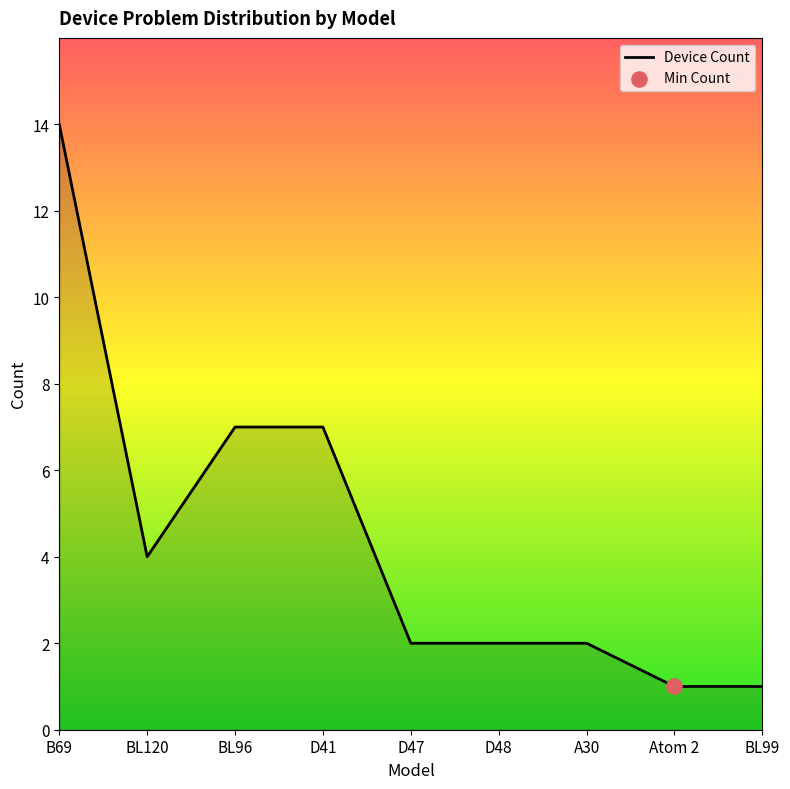

What is the ratio of the value at Atom 2 to the value at D47?

0.5